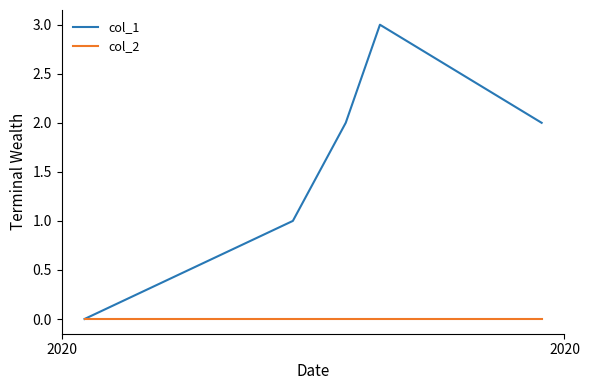

How many lines are shown in the chart?

2